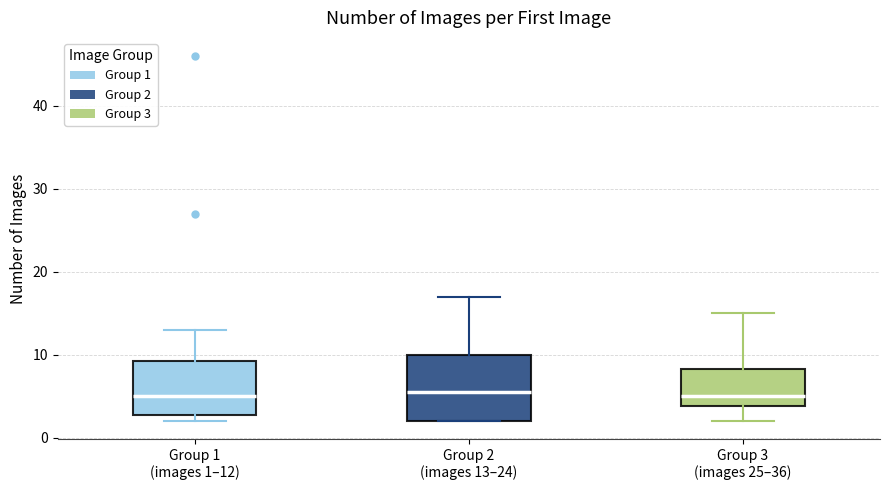

Where is the lower edge of the box for Group 1 (images 1–12) on the y-axis? The values are not printed on the chart, so give them approximately, as read against the axis.

3